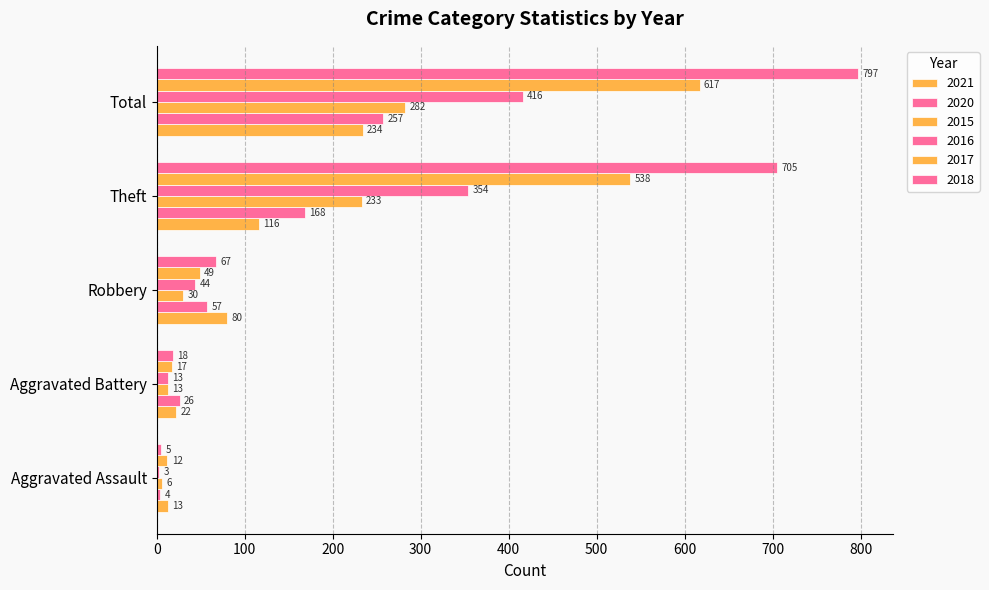

How many distinct data groups are displayed?

6